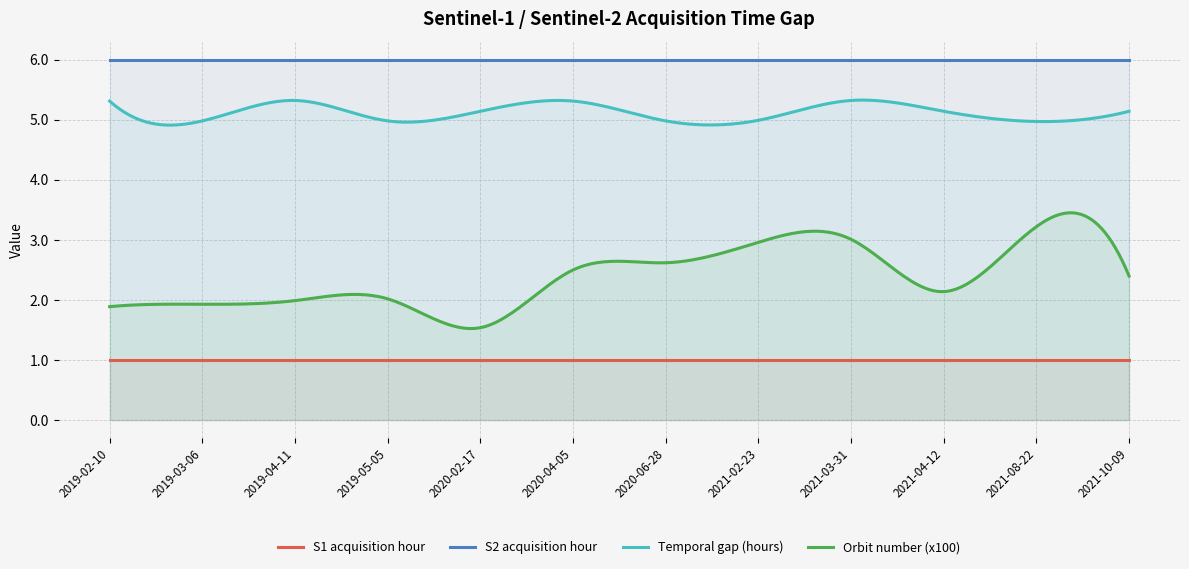

At which category does the chart reach its peak across all series?

2019-02-10